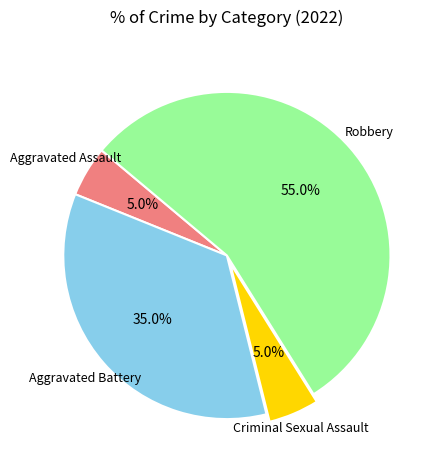

Is there any slice that represents more than half of the pie?

Yes